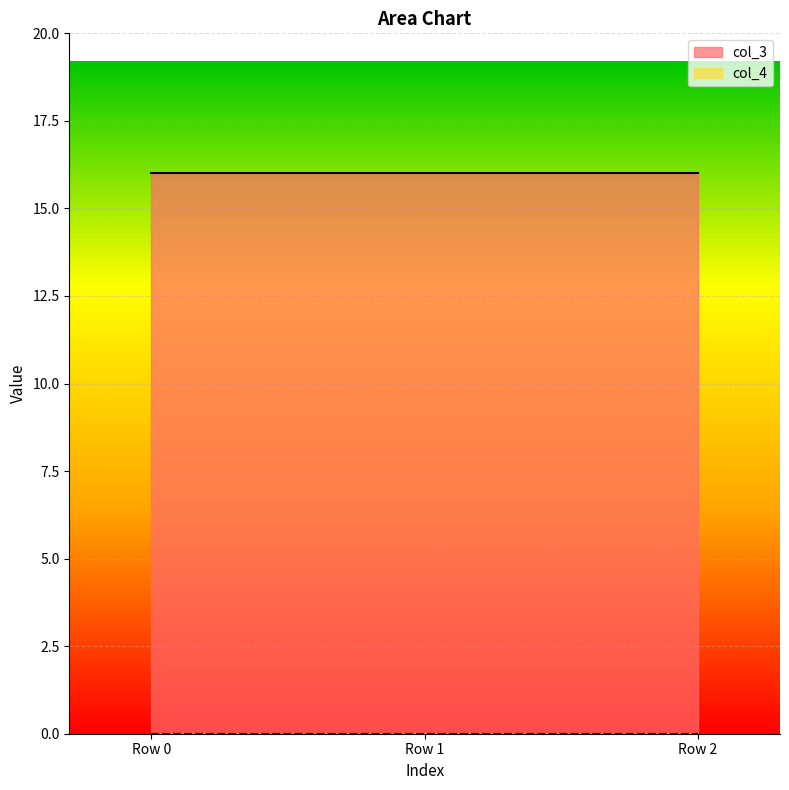

Reading left to right, transcribe all the data shown in this chart.

col_3: Row 0=16	Row 1=16	Row 2=16
col_4: Row 0=0	Row 1=0	Row 2=0